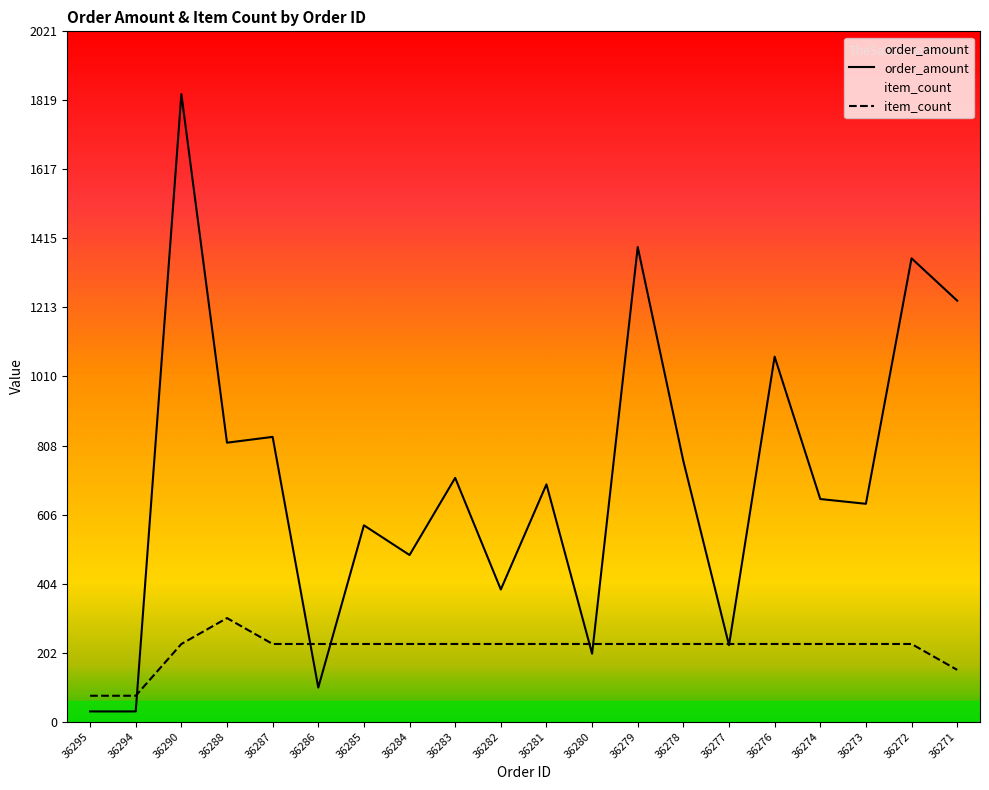

Reading right to left, transcribe all the data shown in this chart.

order_amount: 36271=1233.0	36272=1357.0	36273=638.0	36274=652.0	36276=1068.9	36277=224.0	36278=763.0	36279=1390.0	36280=199.0	36281=695.0	36282=387.0	36283=714.0	36284=488.0	36285=575.0	36286=99.8	36287=834.0	36288=817.0	36290=1838.0	36294=29.9	36295=29.9
item_count: 36271=151.6	36272=227.5	36273=227.5	36274=227.5	36276=227.5	36277=227.5	36278=227.5	36279=227.5	36280=227.5	36281=227.5	36282=227.5	36283=227.5	36284=227.5	36285=227.5	36286=227.5	36287=227.5	36288=303.3	36290=227.5	36294=75.8	36295=75.8